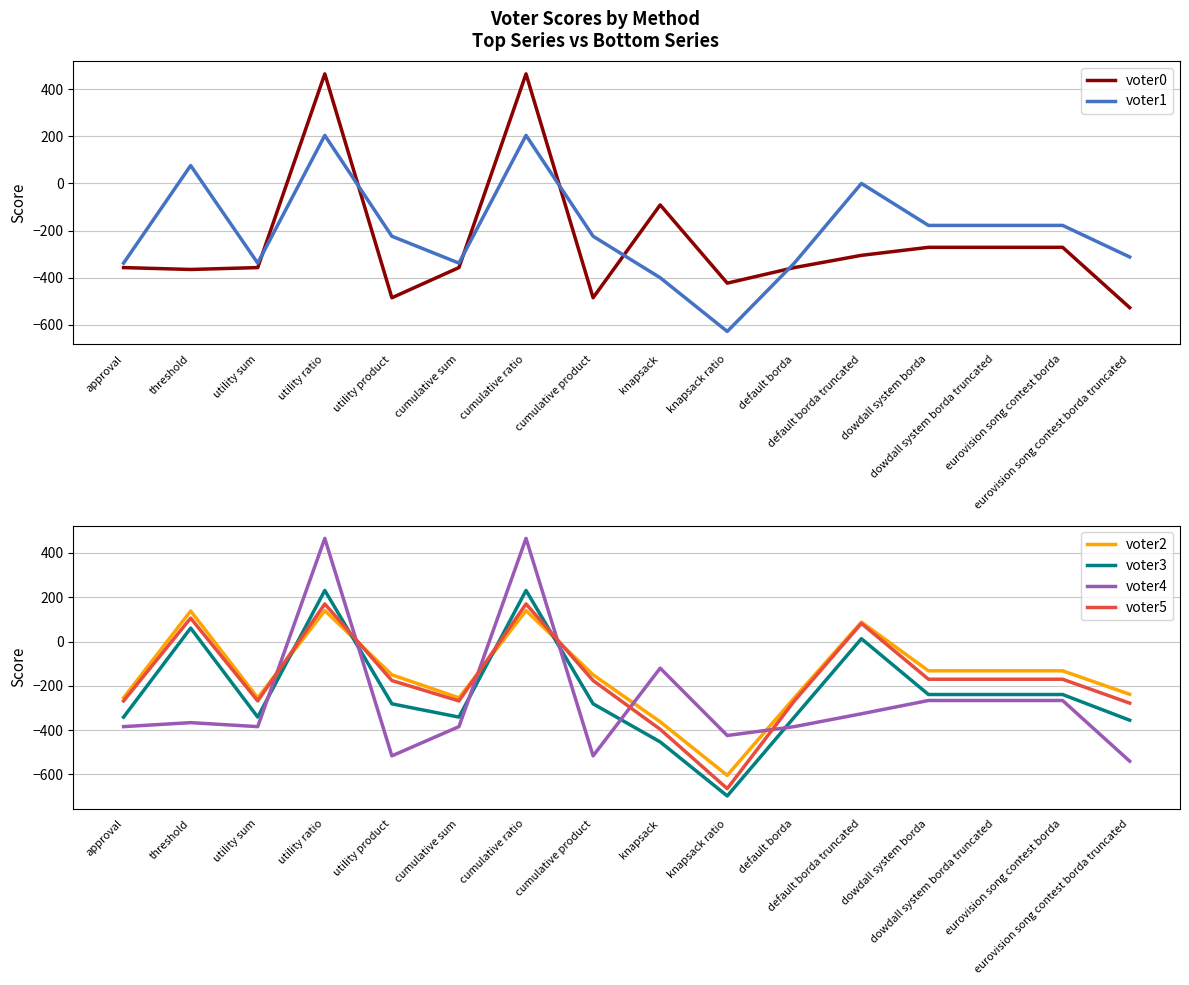

Reading right to left, extract all data points from this chart.

voter0: eurovision song contest borda truncated=-527	eurovision song contest borda=-271	dowdall system borda truncated=-271	dowdall system borda=-271	default borda truncated=-305	default borda=-357	knapsack ratio=-423	knapsack=-91	cumulative product=-485	cumulative ratio=465	cumulative sum=-357	utility product=-485	utility ratio=465	utility sum=-357	threshold=-365	approval=-357
voter1: eurovision song contest borda truncated=-312	eurovision song contest borda=-178	dowdall system borda truncated=-178	dowdall system borda=-178	default borda truncated=0	default borda=-338	knapsack ratio=-628	knapsack=-400	cumulative product=-224	cumulative ratio=204	cumulative sum=-338	utility product=-224	utility ratio=204	utility sum=-338	threshold=76	approval=-338
voter2: eurovision song contest borda truncated=-238	eurovision song contest borda=-132	dowdall system borda truncated=-132	dowdall system borda=-132	default borda truncated=88	default borda=-254	knapsack ratio=-604	knapsack=-362	cumulative product=-150	cumulative ratio=140	cumulative sum=-254	utility product=-150	utility ratio=140	utility sum=-254	threshold=138	approval=-254
voter3: eurovision song contest borda truncated=-355	eurovision song contest borda=-239	dowdall system borda truncated=-239	dowdall system borda=-239	default borda truncated=13	default borda=-341	knapsack ratio=-697	knapsack=-453	cumulative product=-281	cumulative ratio=231	cumulative sum=-341	utility product=-281	utility ratio=231	utility sum=-341	threshold=61	approval=-341
voter4: eurovision song contest borda truncated=-540	eurovision song contest borda=-266	dowdall system borda truncated=-266	dowdall system borda=-266	default borda truncated=-326	default borda=-384	knapsack ratio=-424	knapsack=-120	cumulative product=-516	cumulative ratio=466	cumulative sum=-384	utility product=-516	utility ratio=466	utility sum=-384	threshold=-366	approval=-384
voter5: eurovision song contest borda truncated=-278	eurovision song contest borda=-170	dowdall system borda truncated=-170	dowdall system borda=-170	default borda truncated=82	default borda=-268	knapsack ratio=-664	knapsack=-396	cumulative product=-176	cumulative ratio=170	cumulative sum=-268	utility product=-176	utility ratio=170	utility sum=-268	threshold=106	approval=-268